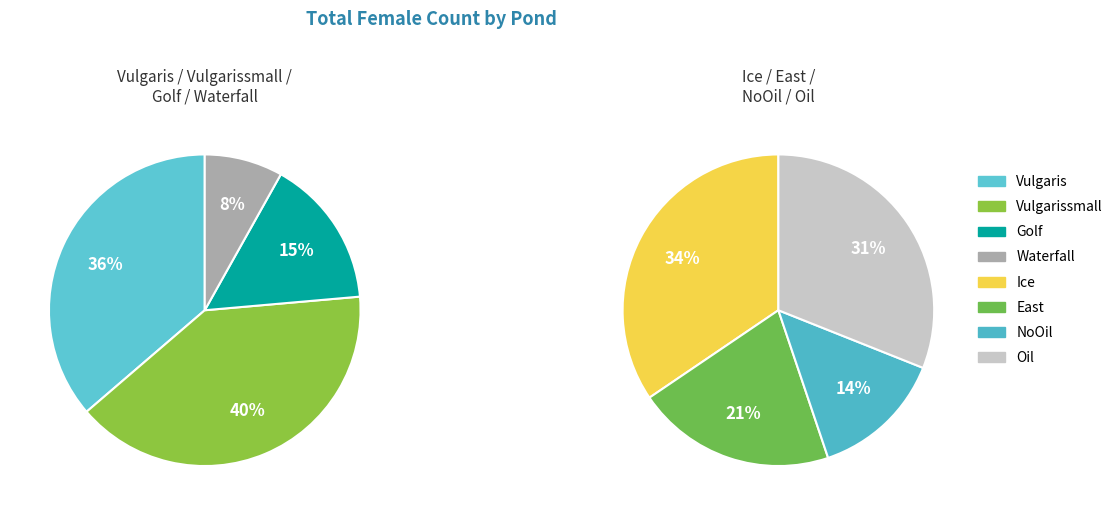

Count the number of slices in the pie.

8